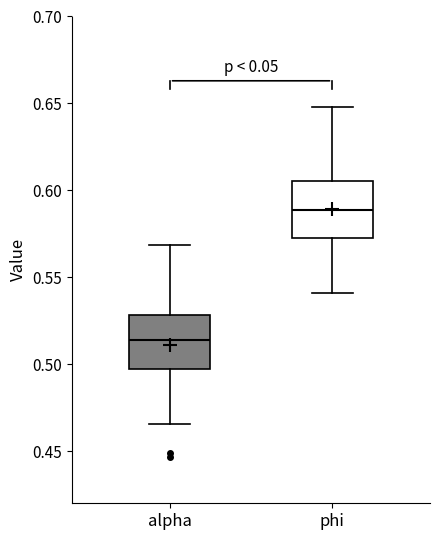

Reading left to right, read every box against the y-axis: the position of its median line, the range the box covers, and the ends of its whiskers. The values are not printed on the chart, so give them approximately, as read against the axis.

alpha: median 0.515, box 0.495 to 0.530, whiskers 0.465 to 0.570
phi: median 0.590, box 0.575 to 0.605, whiskers 0.540 to 0.650